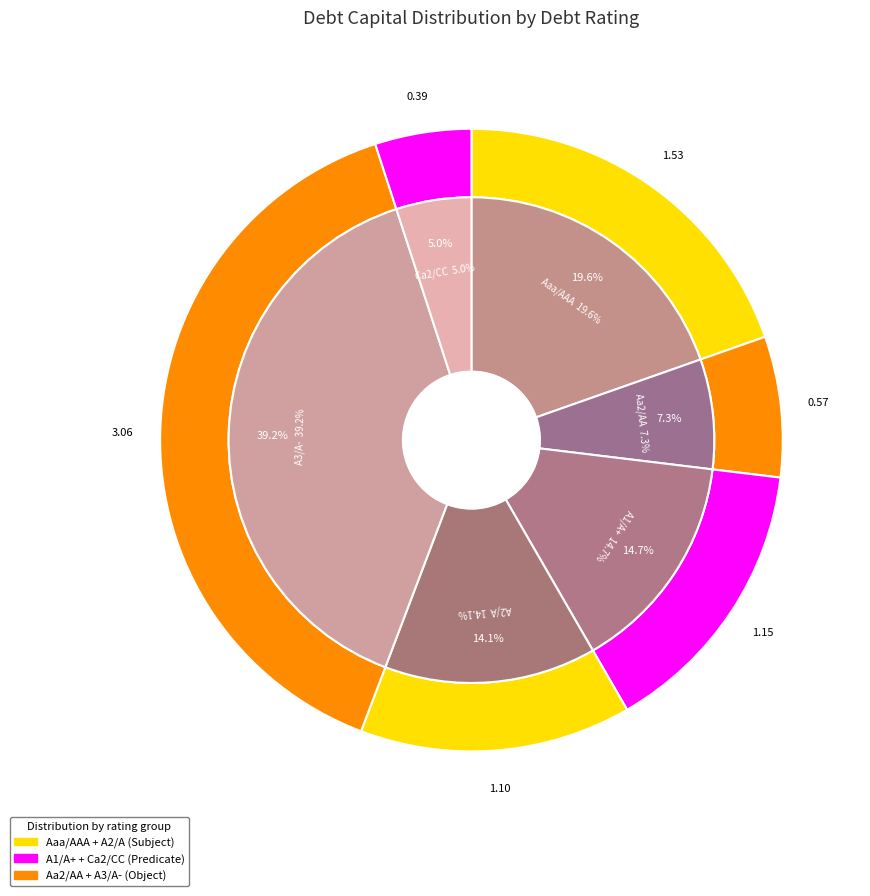

Is A1/A+ the majority of the pie?

No